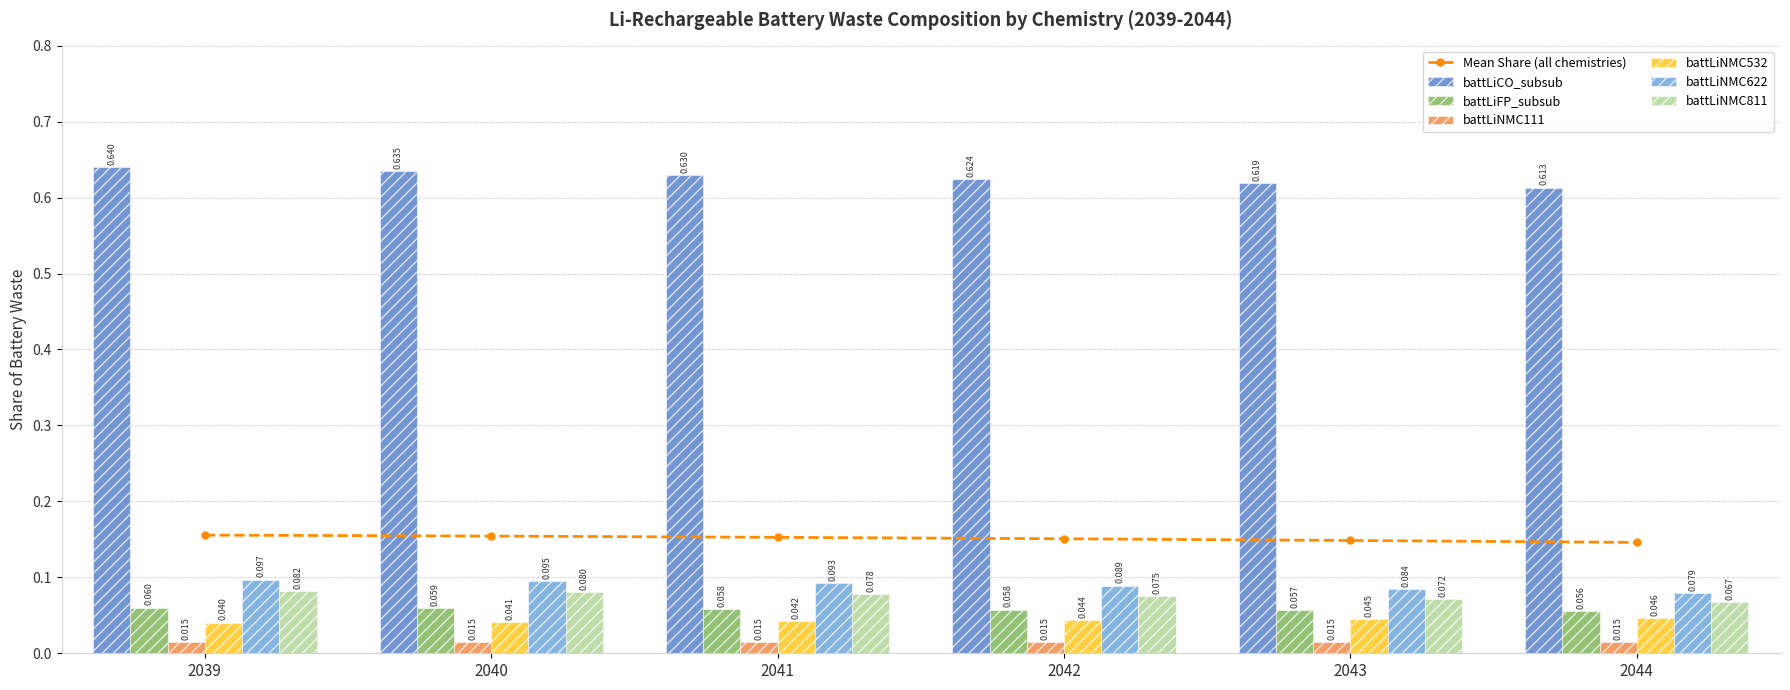

Between 2039 and 2041, which is larger?

2039